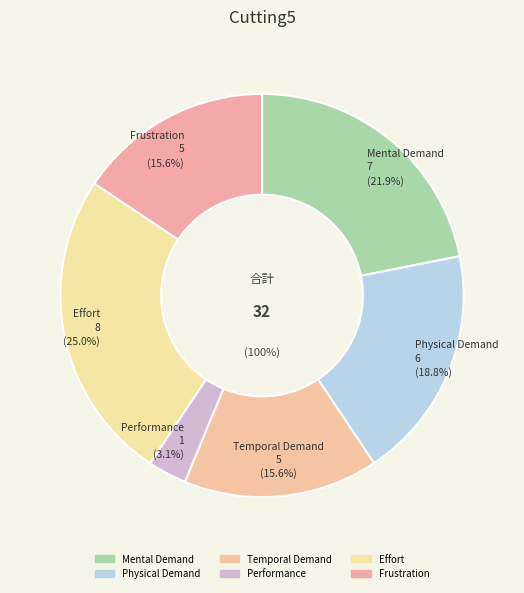

True or false: Frustration accounts for 3% of the total.

False